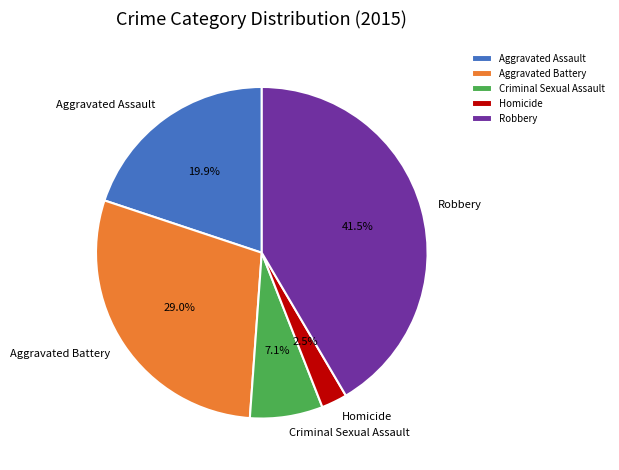

Rank the categories by value from highest to lowest.

Robbery, Aggravated Battery, Aggravated Assault, Criminal Sexual Assault, Homicide